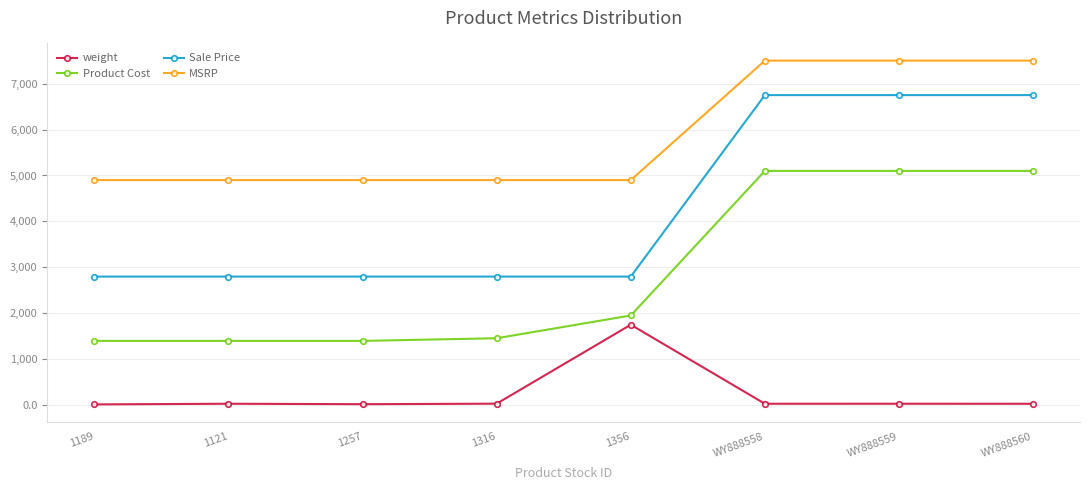

Is it true that MSRP equals 7500.0 at WY888560?

True